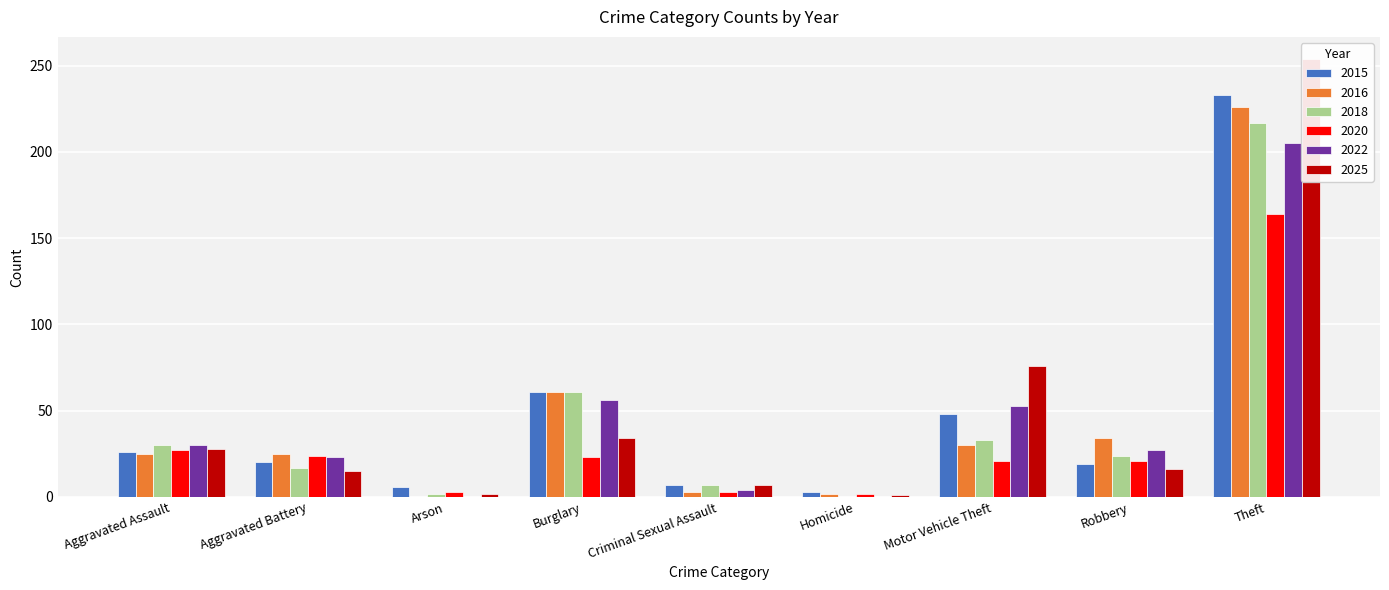

Which has a higher value, Aggravated Assault or Burglary?

Burglary